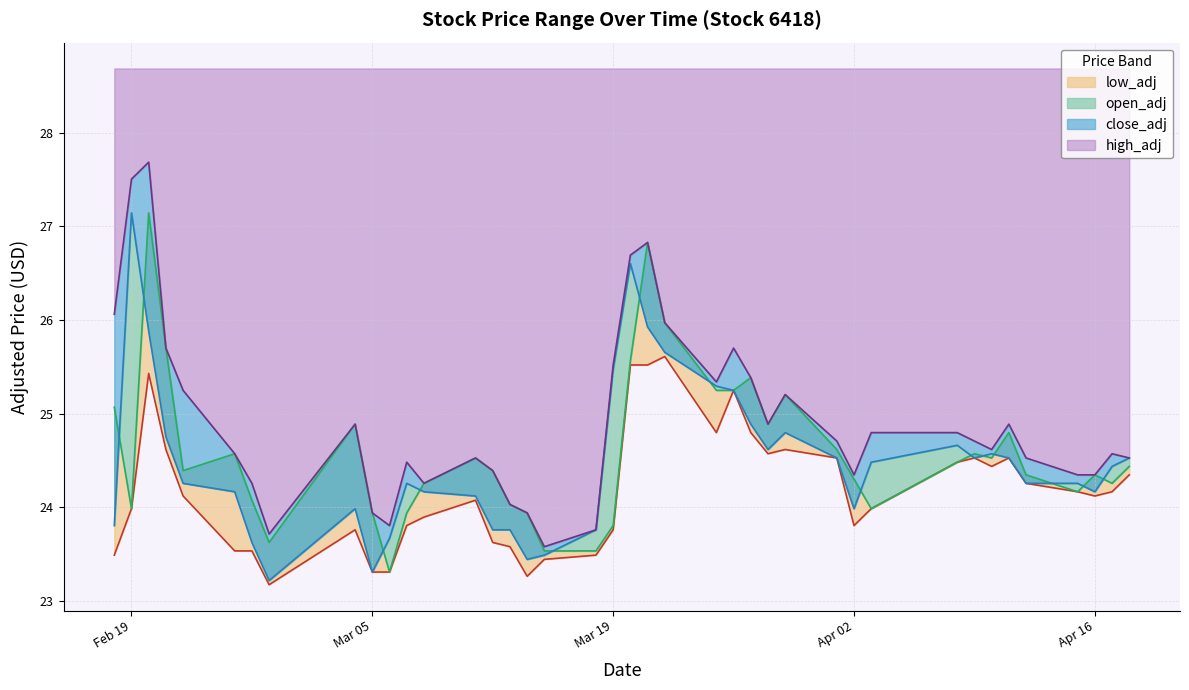

Rank the series by their maximum value, from highest to lowest.

high_adj, close_adj, open_adj, low_adj